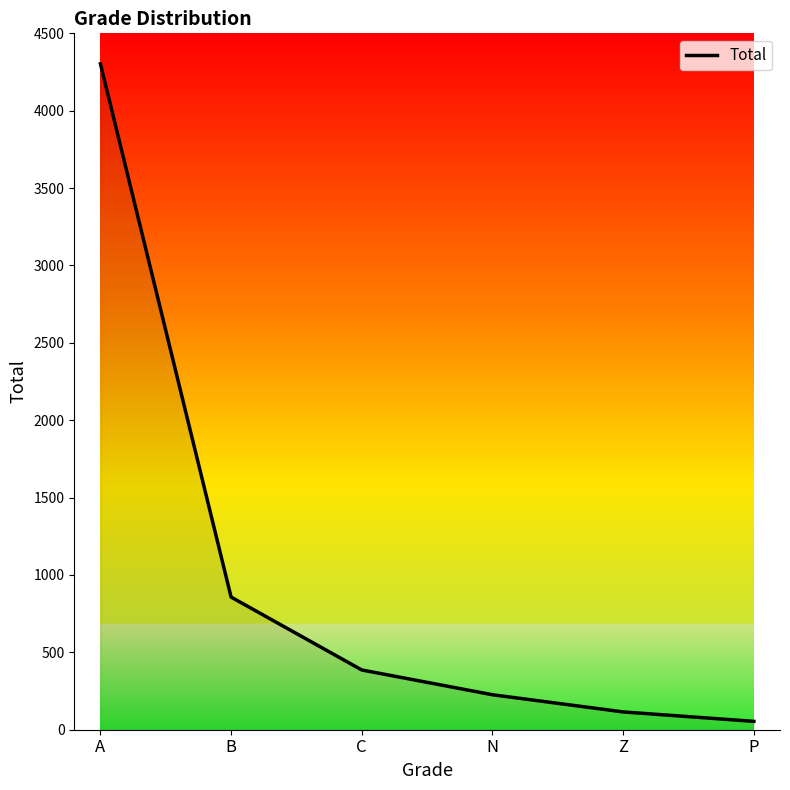

Count the number of data series in this chart.

1